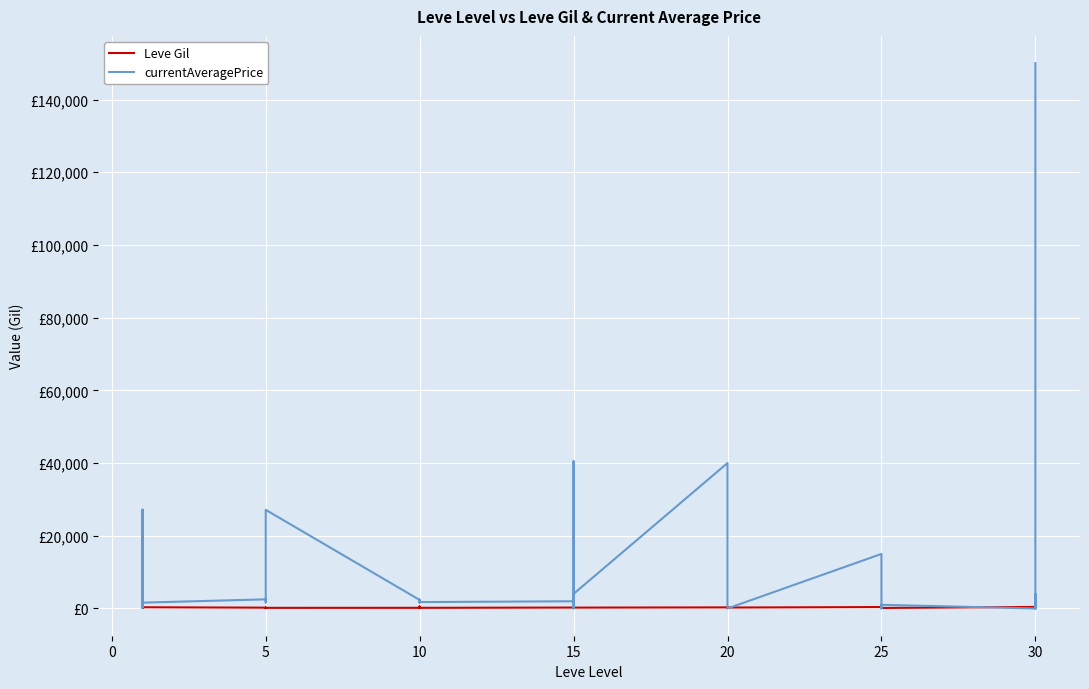

What are all the series names shown in the legend?

Leve Gil, currentAveragePrice